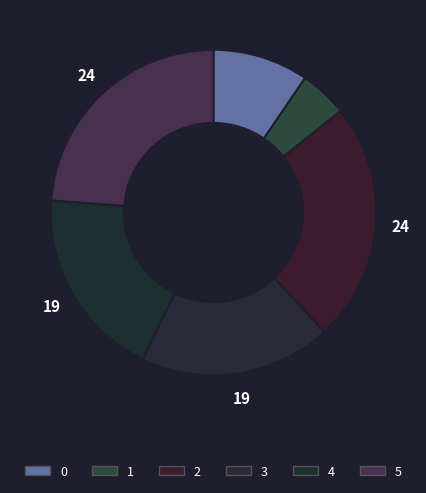

What portion of the pie excludes 1?

95.2%